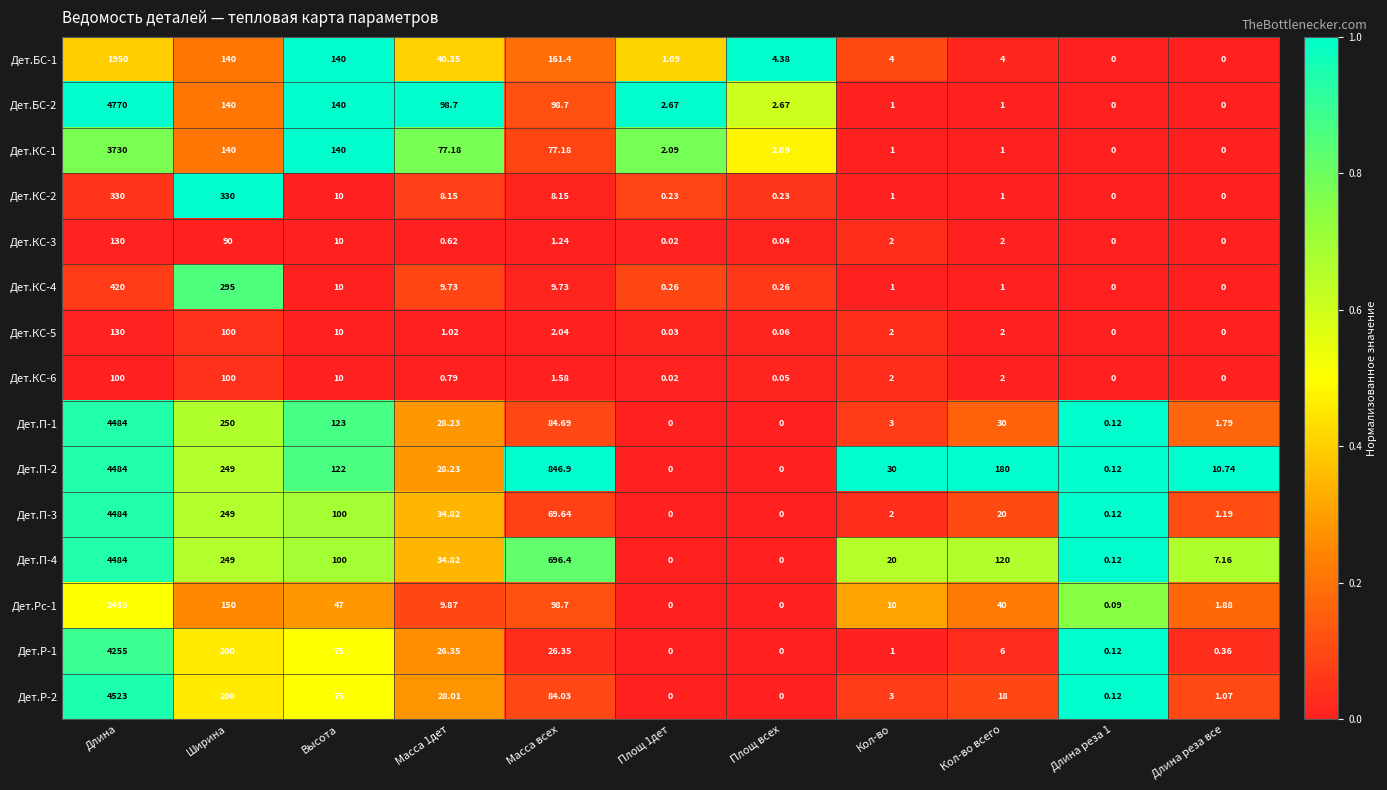

At which category is the sum across all series the highest?

Длина